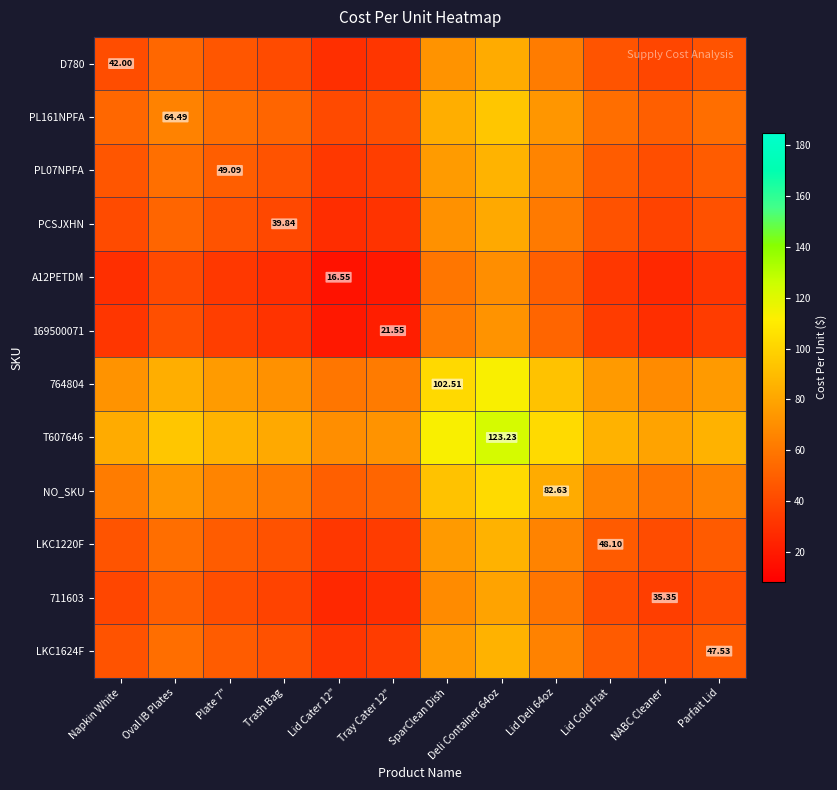

What is the difference between the maximum and minimum values in the A12PETDM series?

53.3